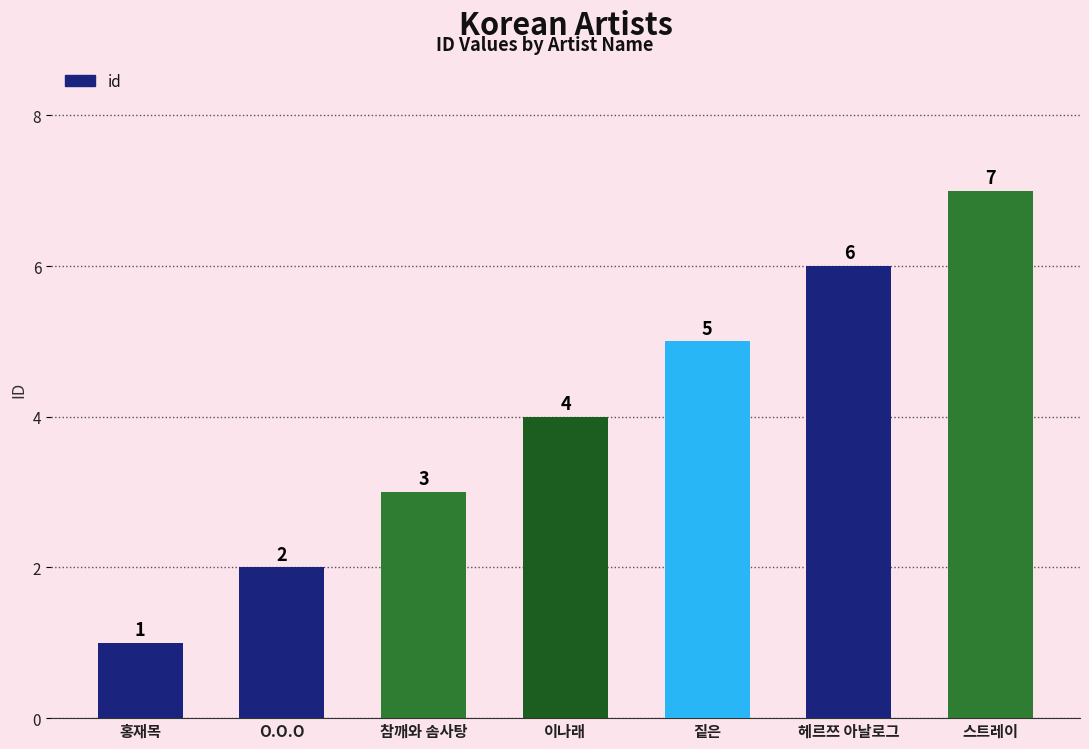

Reading right to left, list all the values displayed in this chart.

스트레이=7	헤르쯔 아날로그=6	짙은=5	이나래=4	참깨와 솜사탕=3	O.O.O=2	홍재목=1